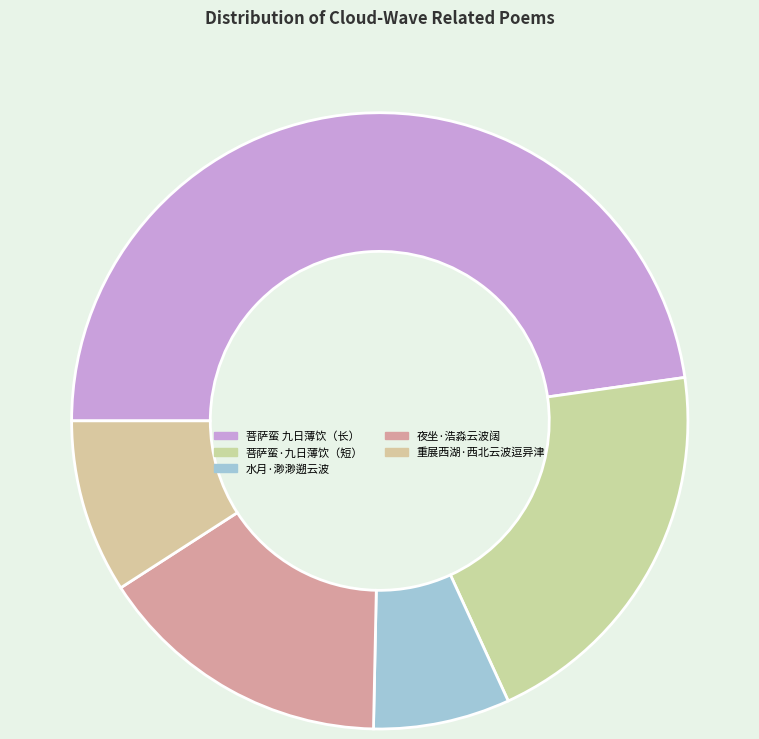

Is there any slice that represents more than half of the pie?

No